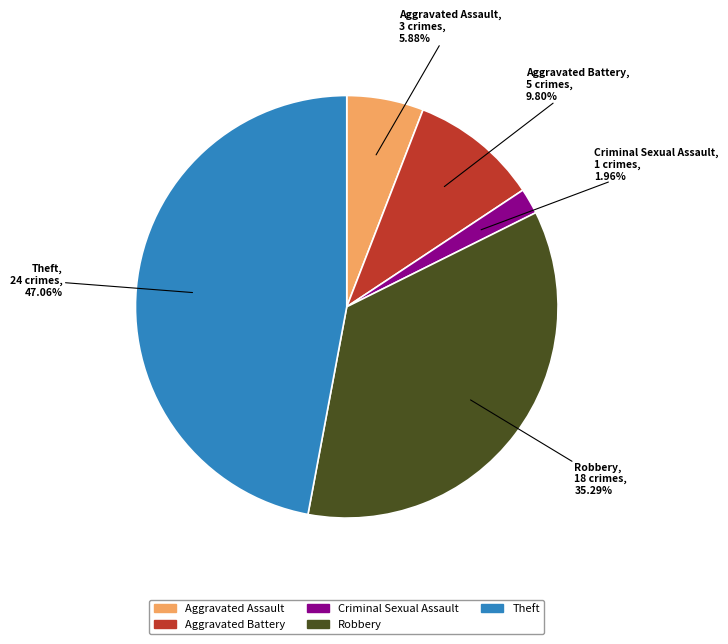

Is there a majority slice in this chart?

No